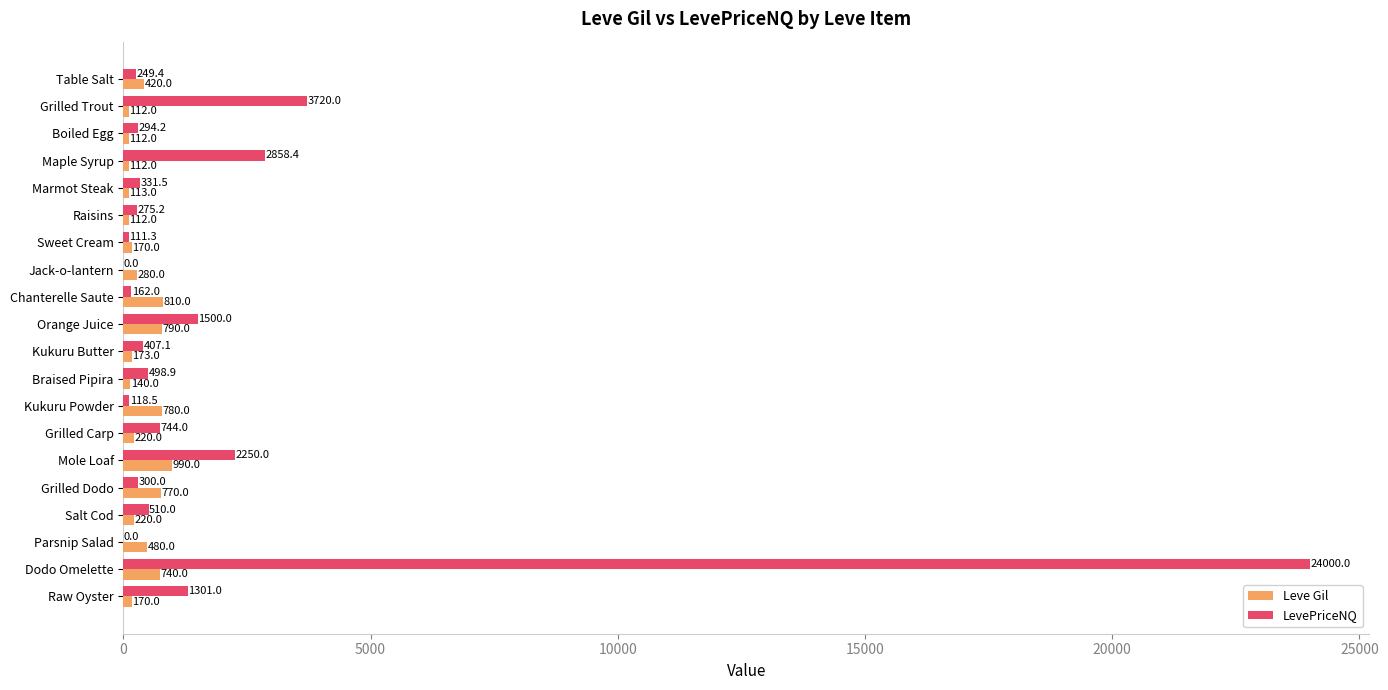

What is the sum of the LevePriceNQ values at Raisins and Braised Pipira?

774.1